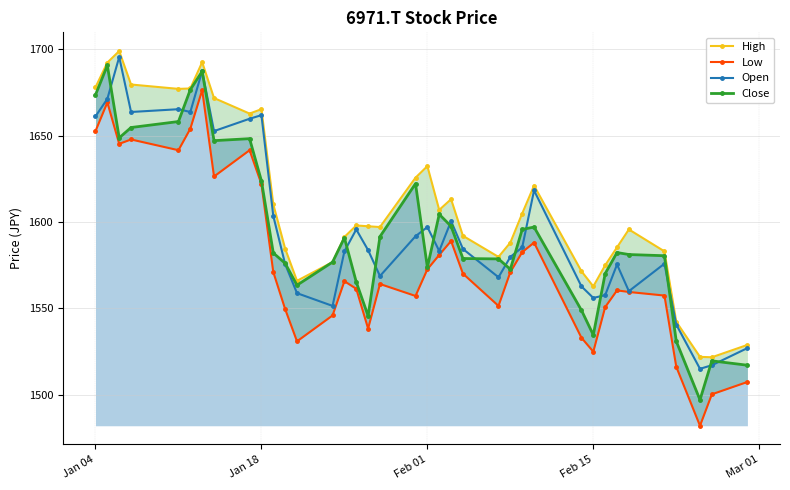

At which label does High first exceed 1597?

Jan 04